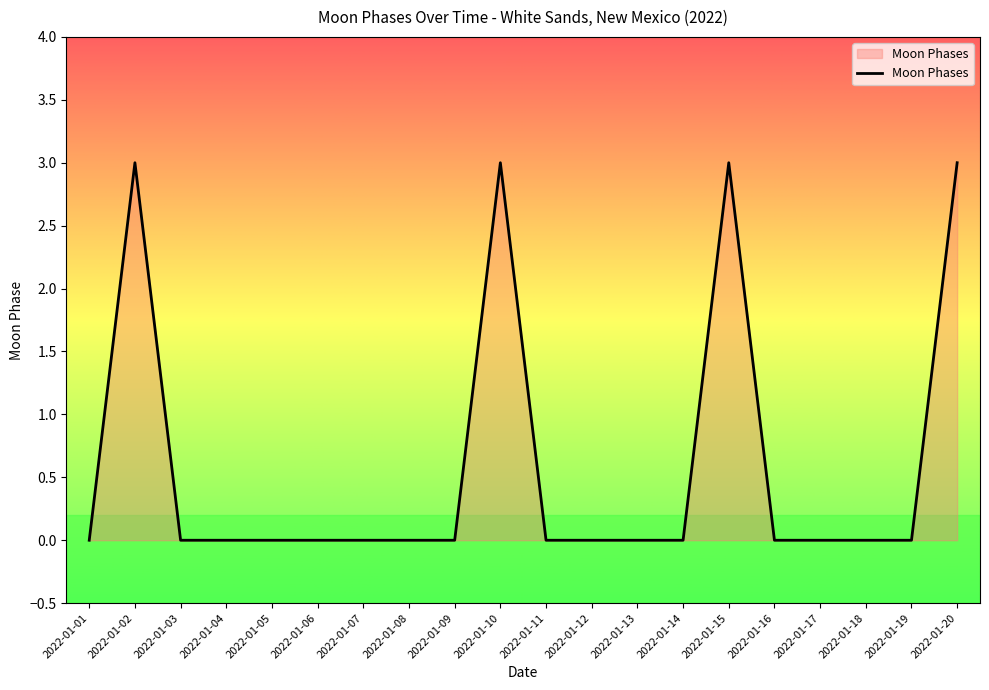

What is the greatest value displayed?

3